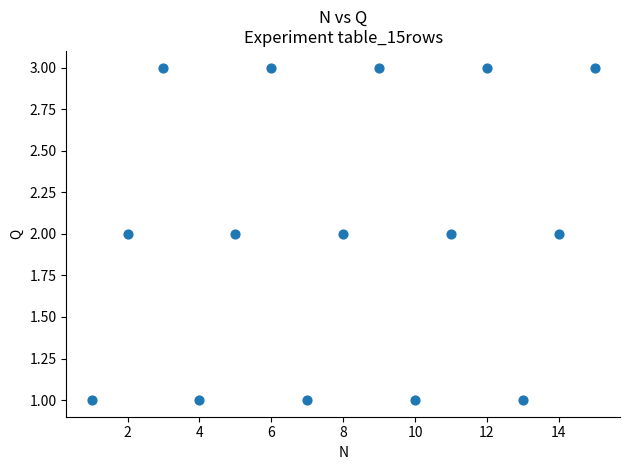

What is the range of X values (max minus min)?

14